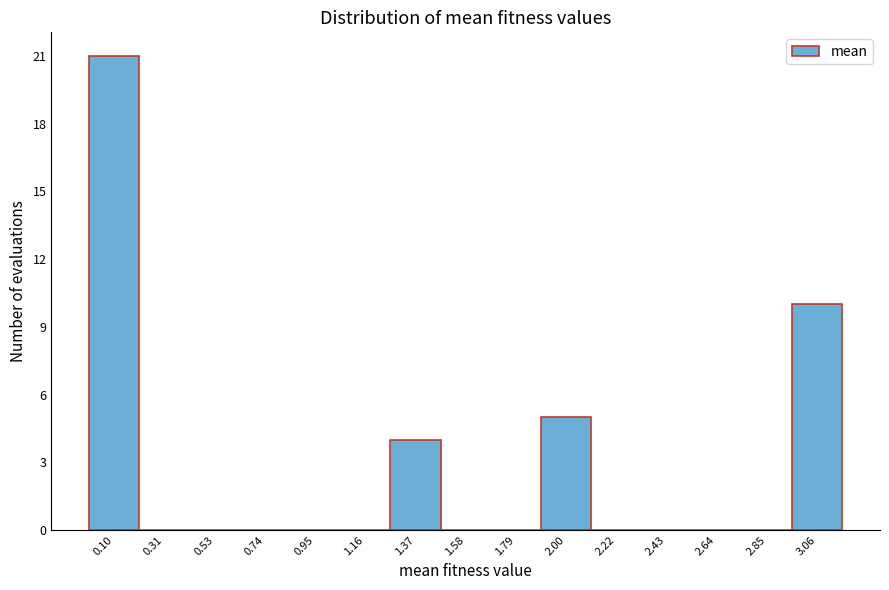

Reading right to left, extract all data points from this chart.

3.06=10	2.85=0	2.64=0	2.43=0	2.22=0	2.00=5	1.79=0	1.58=0	1.37=4	1.16=0	0.95=0	0.74=0	0.53=0	0.31=0	0.10=21